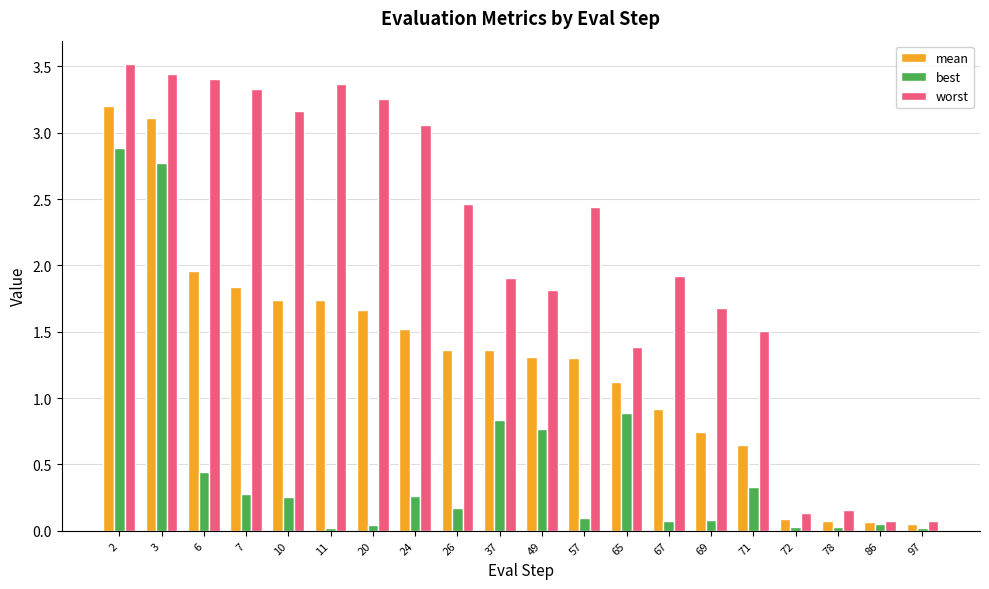

Rank the series at 20 from highest to lowest value.

worst, mean, best